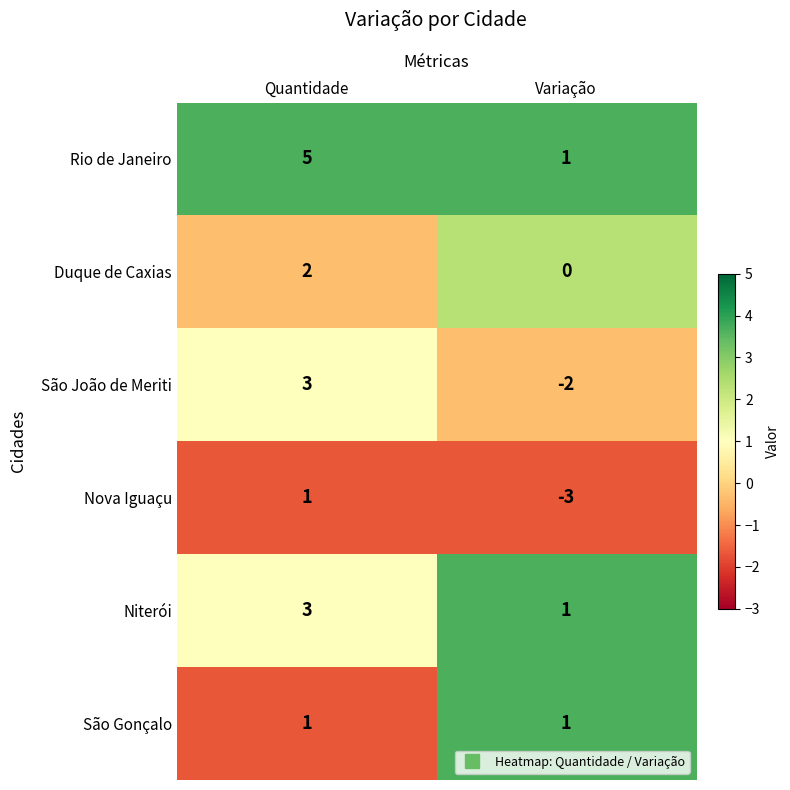

At which category is the sum across all series the highest?

Quantidade